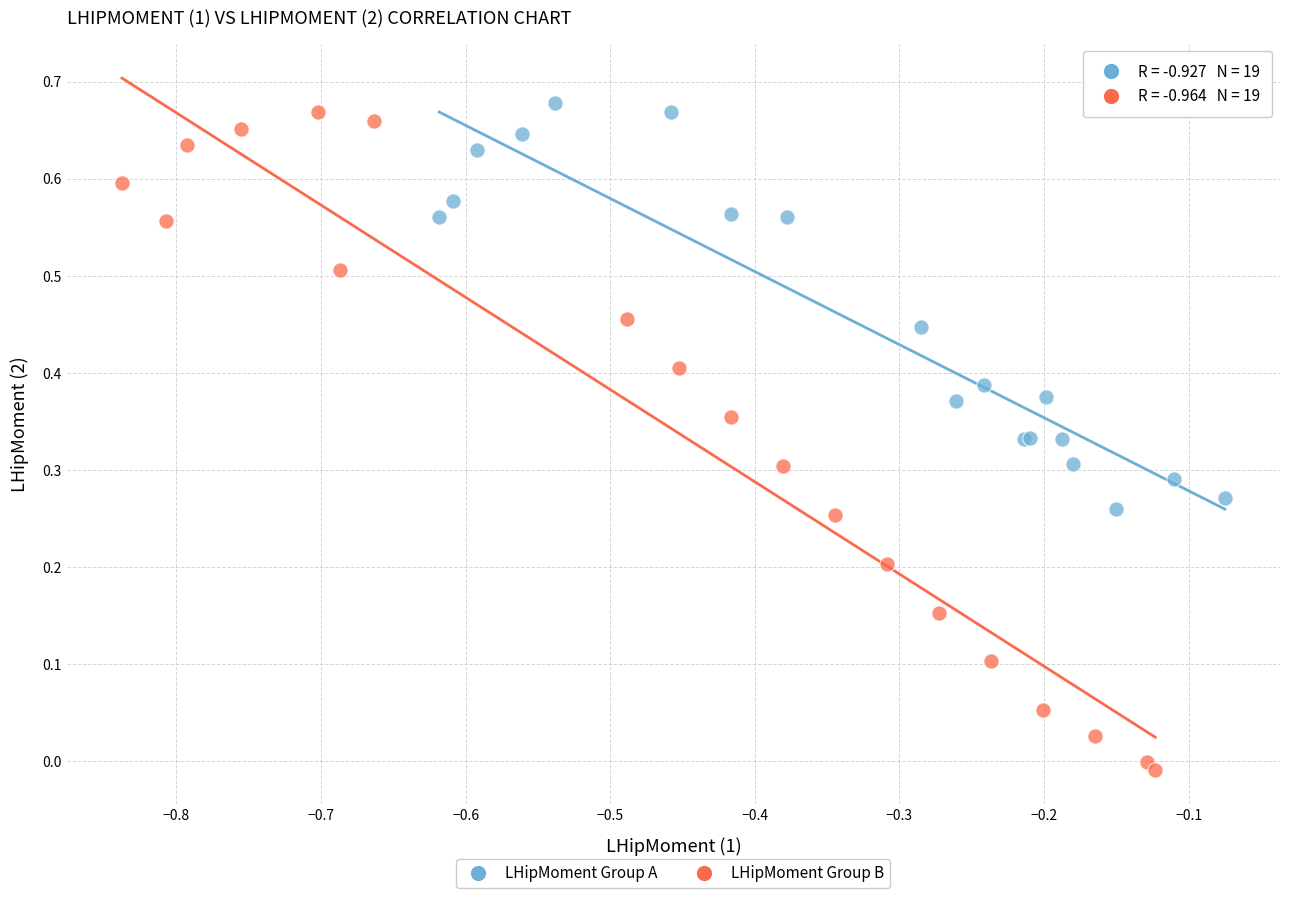

Which series contains the lowest Y value?

LHipMoment Group B